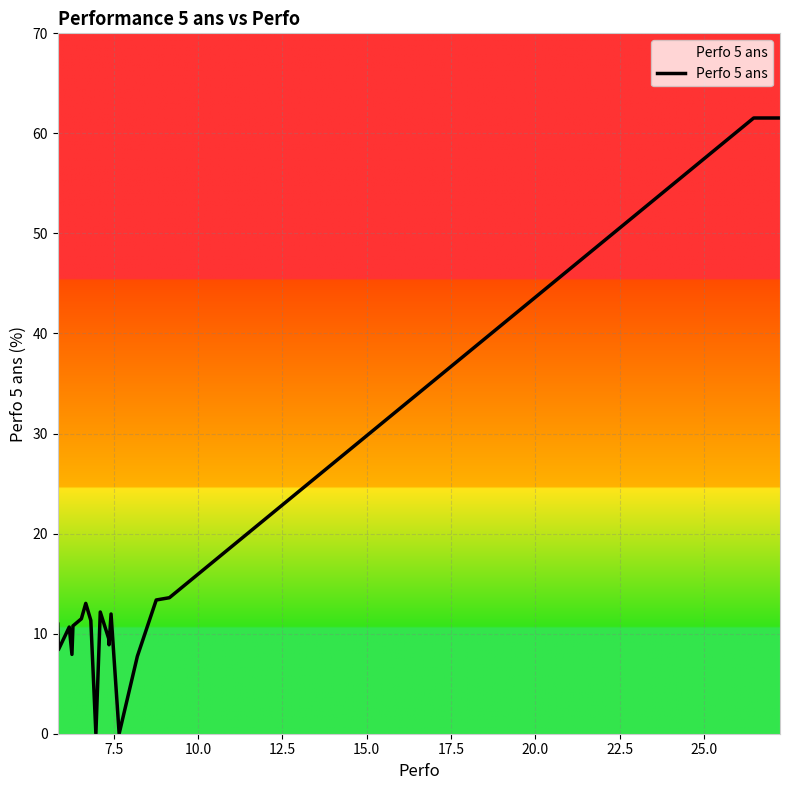

What is the difference between the maximum and minimum values?

61.5